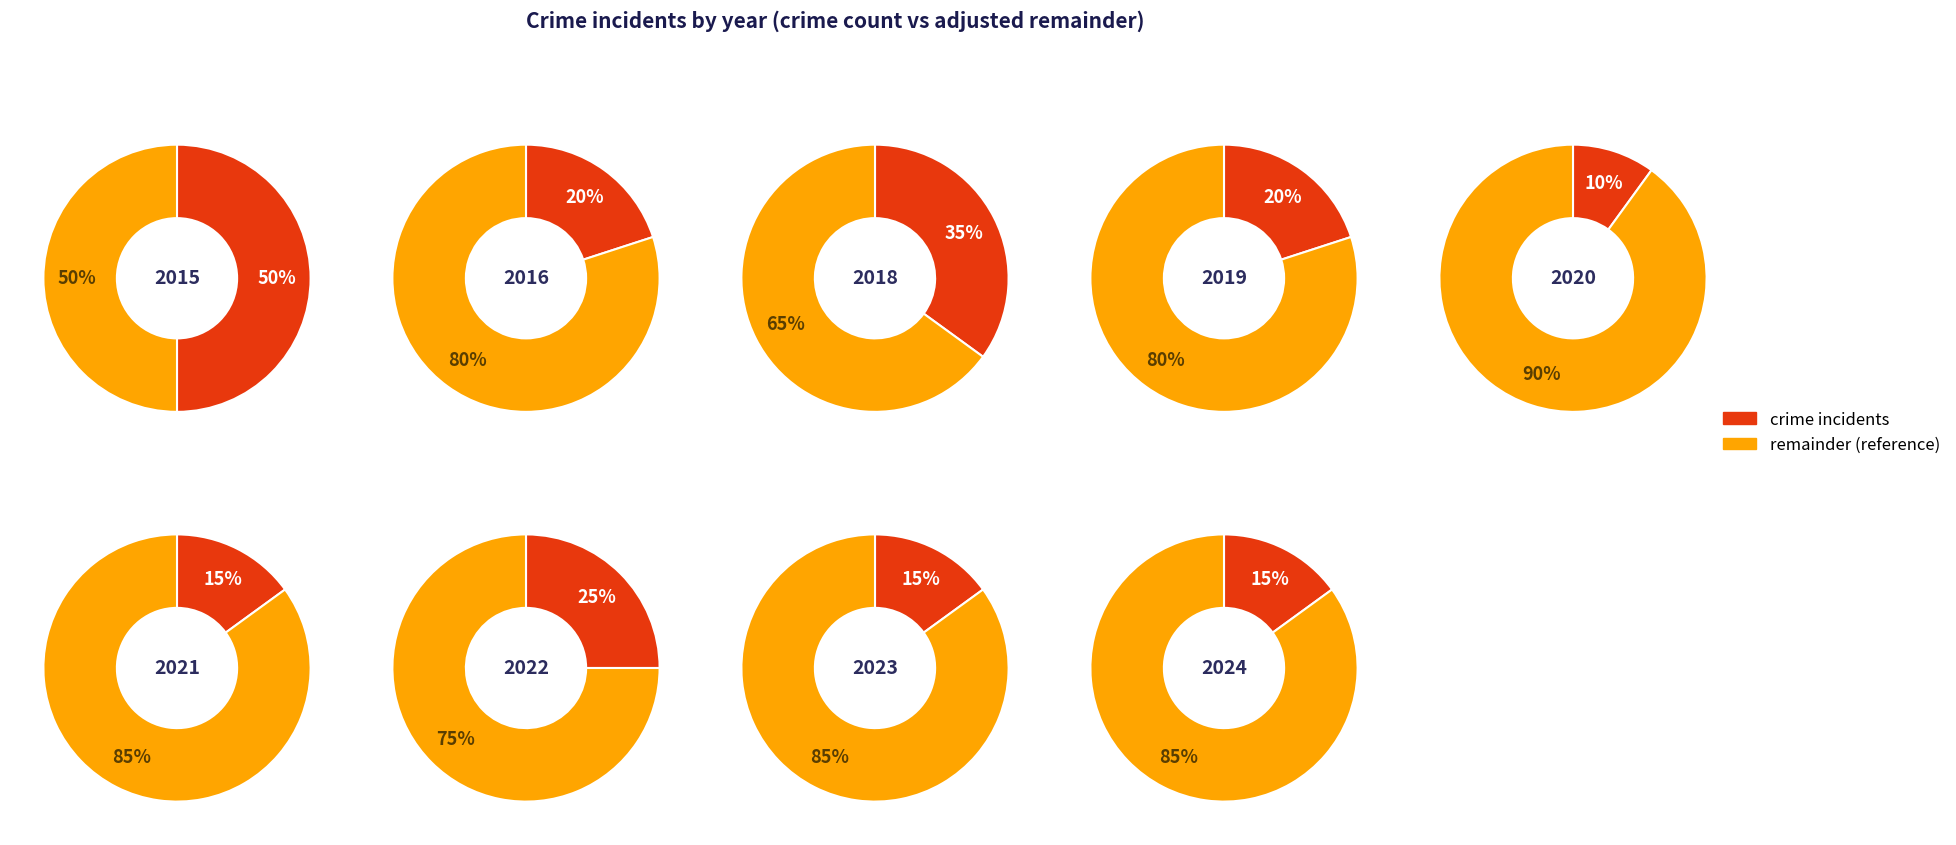

Is 6 the majority of the pie?

No